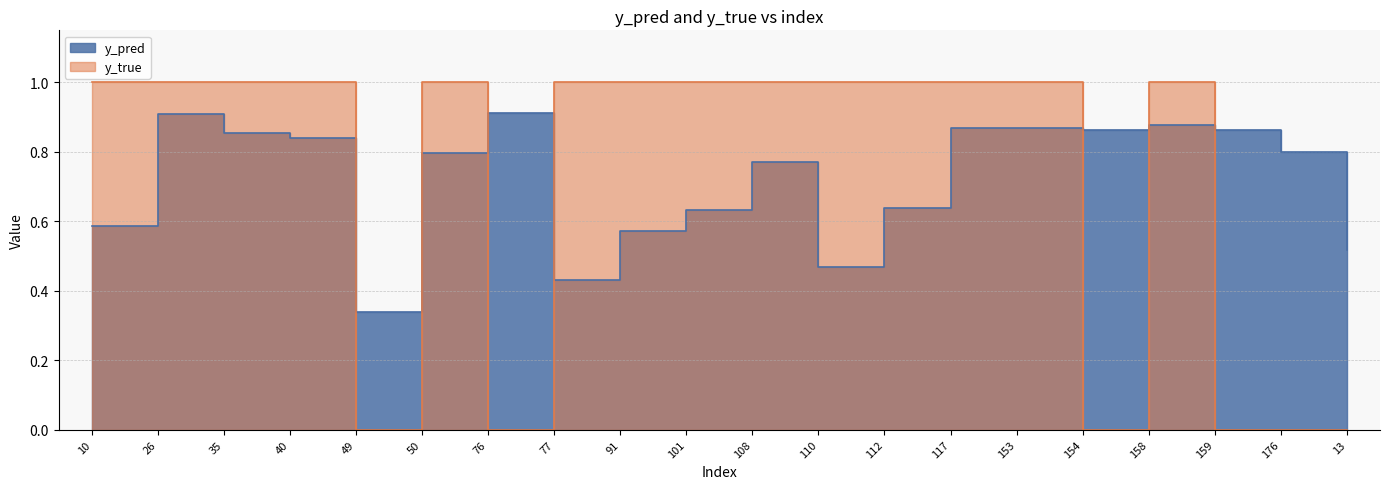

Is it true that y_pred equals 0.6 at 10?

True